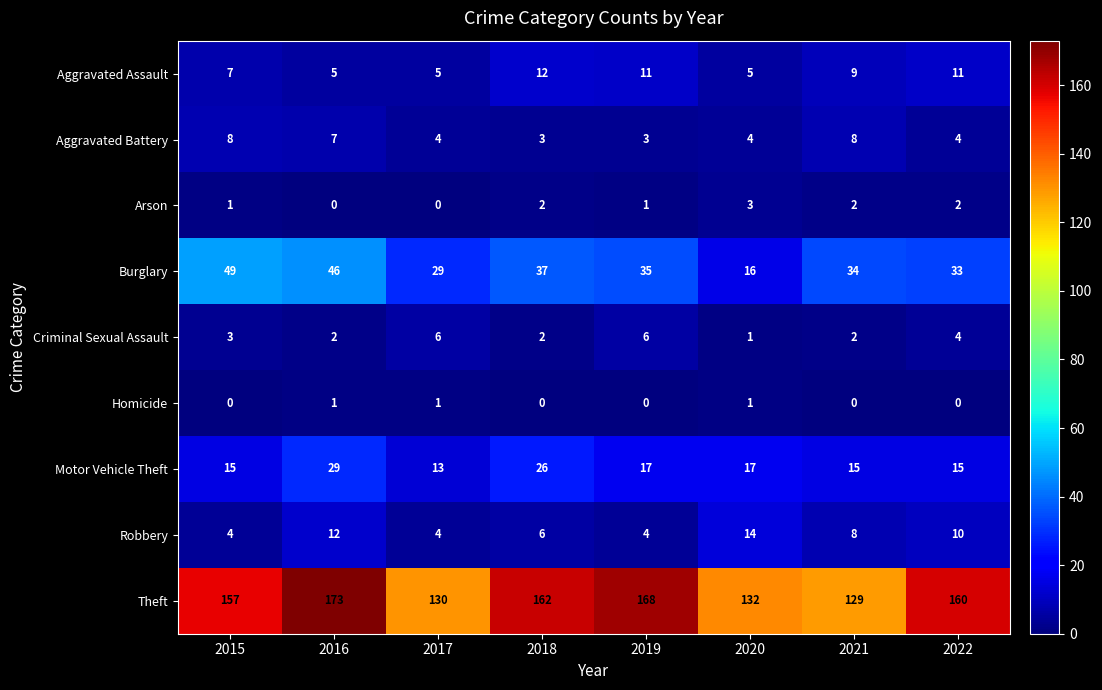

At how many categories does at least one series exceed 169?

1